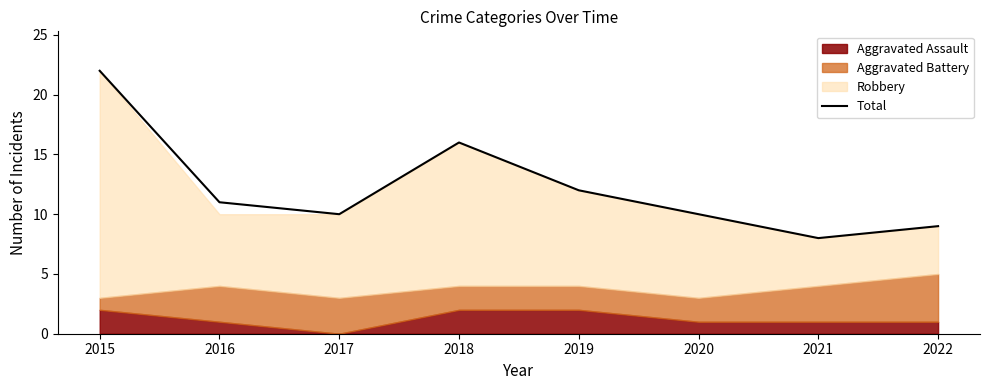

How many points are higher than both their immediate neighbors (excluding endpoints)?

1